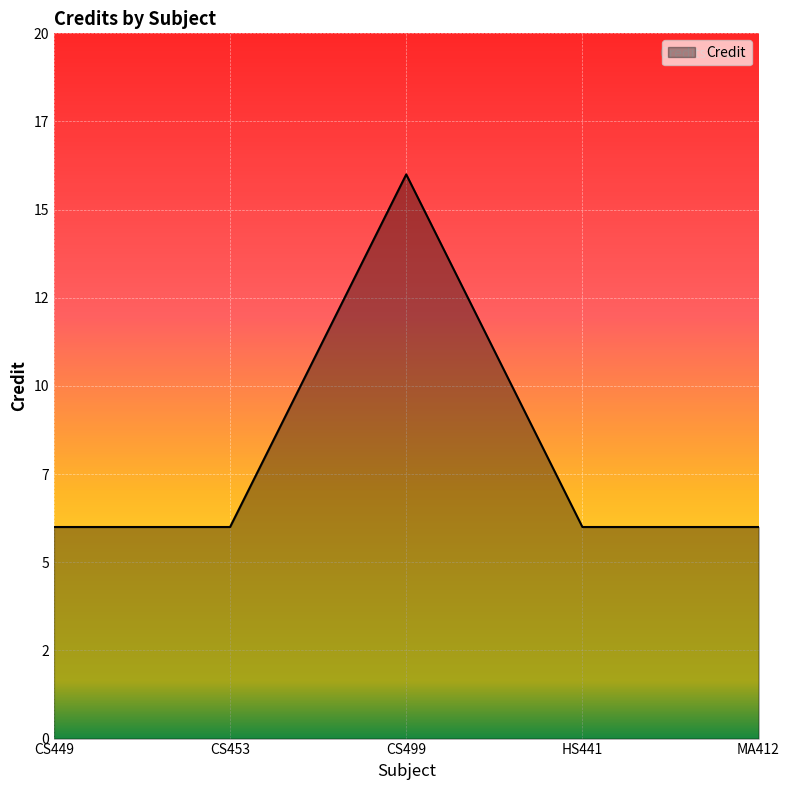

Does the chart display data point markers on the line(s)?

No